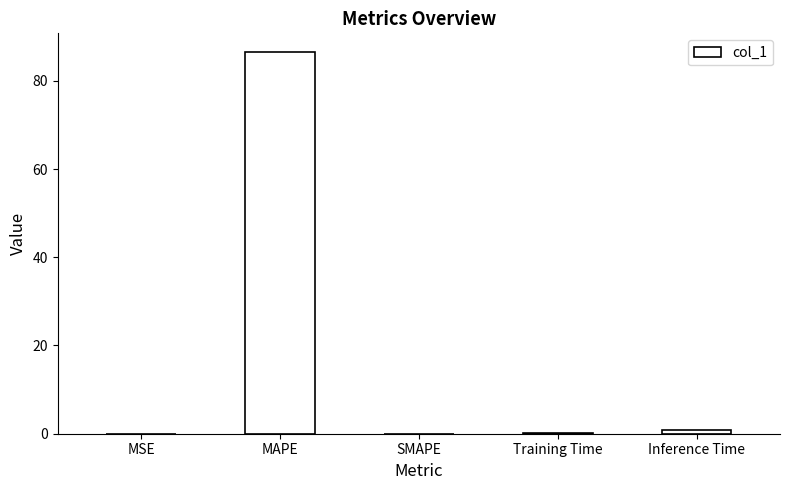

Between MAPE and Inference Time, which is larger?

MAPE